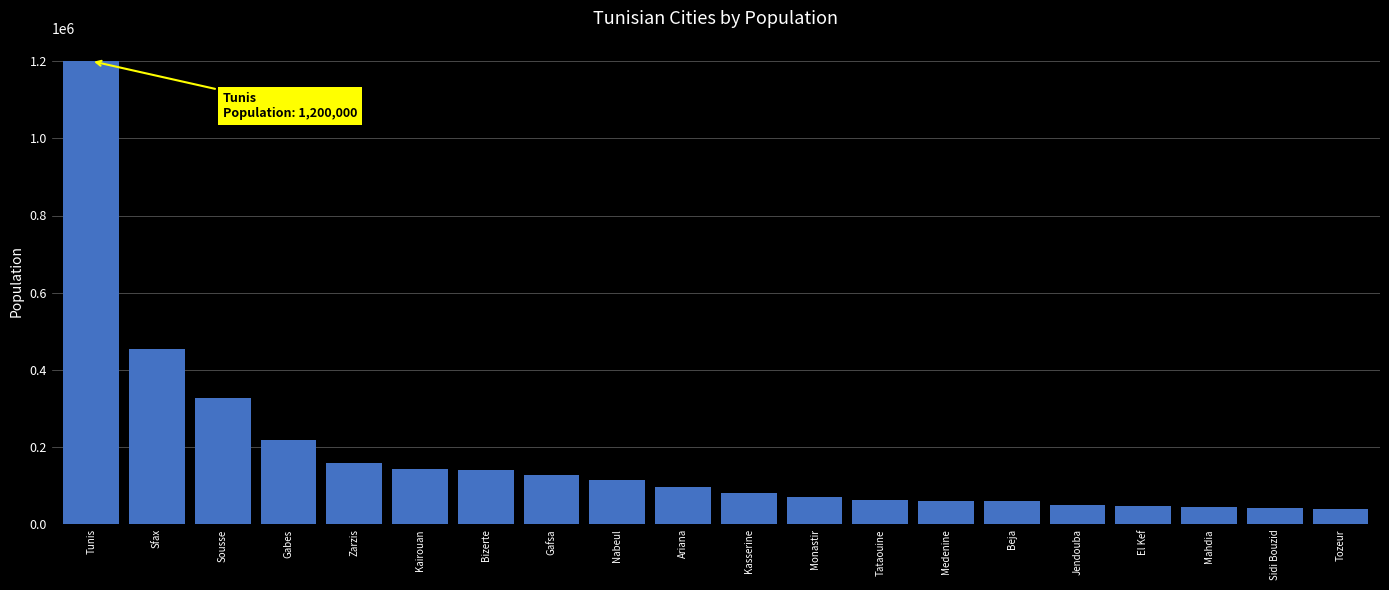

How many data points are less than 97687?

10